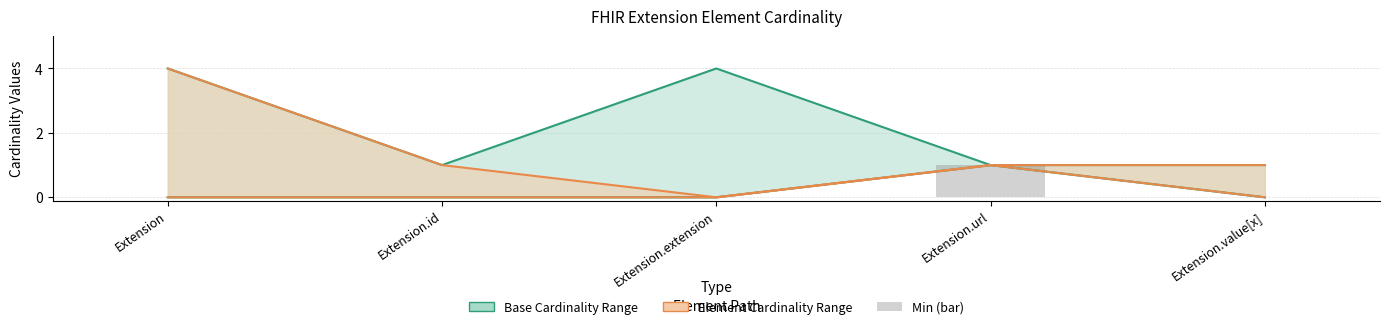

At which label is Min closest to 0?

Extension